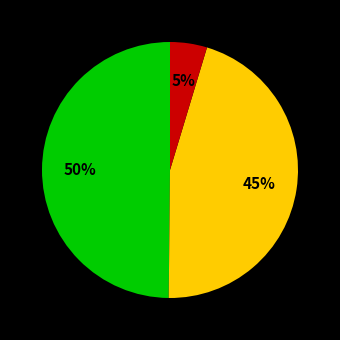

To the nearest percent, what is the average slice percentage?

33%